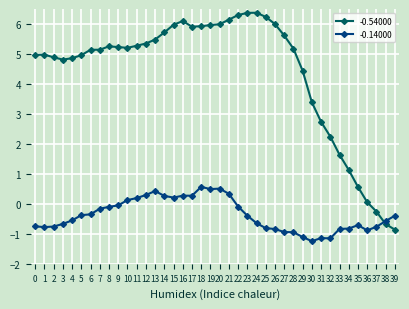

The value of -0.14000 at 35 is -1.2. True or false?

False